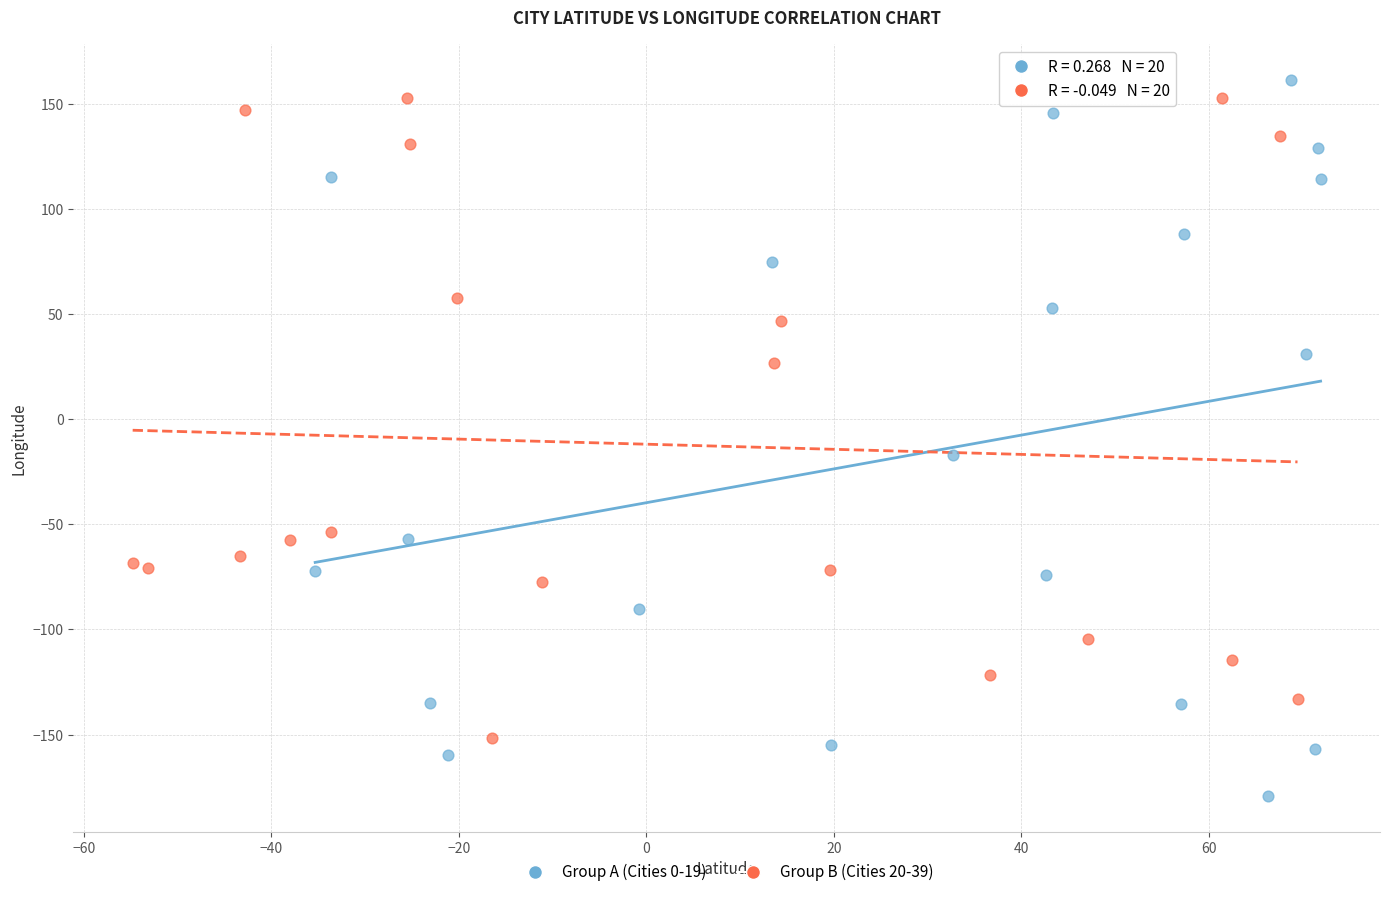

Which series has the widest spread of Y values?

Group A (Cities 0-19)